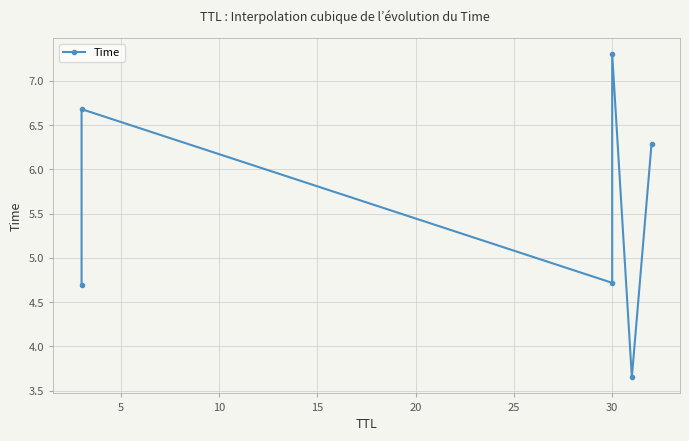

What is the value of the 2nd point from the left?

6.7